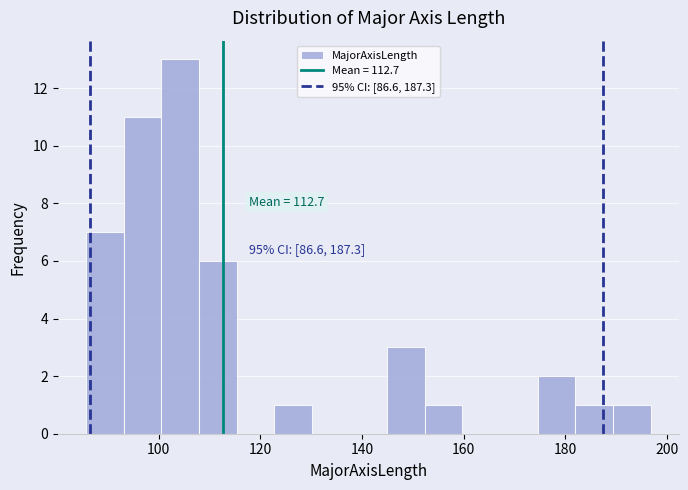

Read against the x-axis, roughly where is the centre of the tallest bar?

104